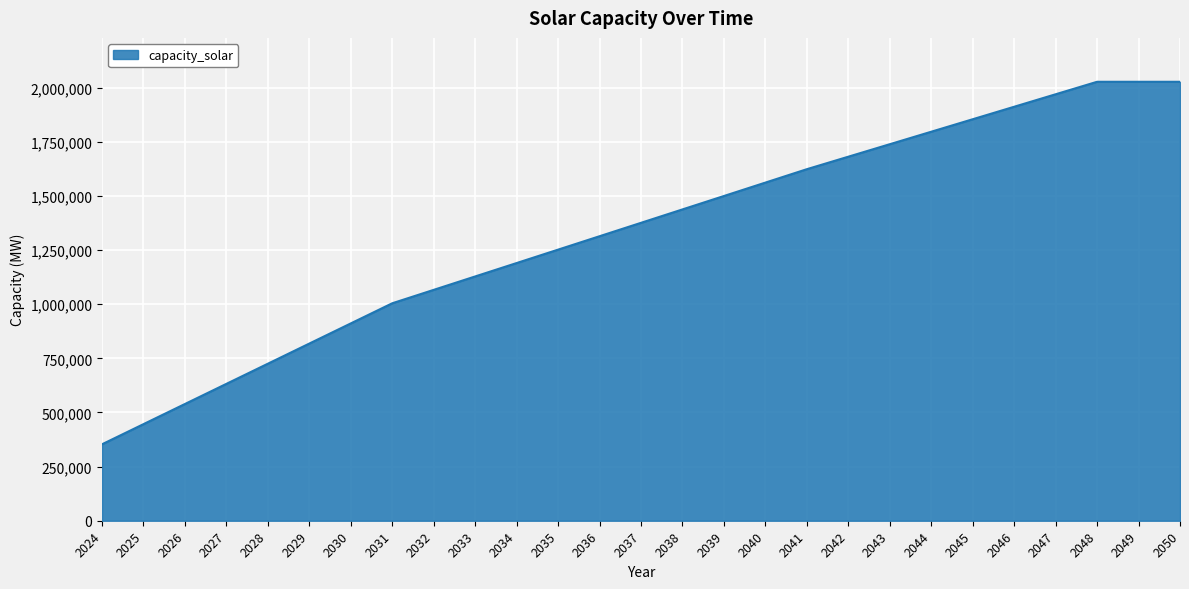

What is the ratio of the value at 2030 to the value at 2031?

0.9